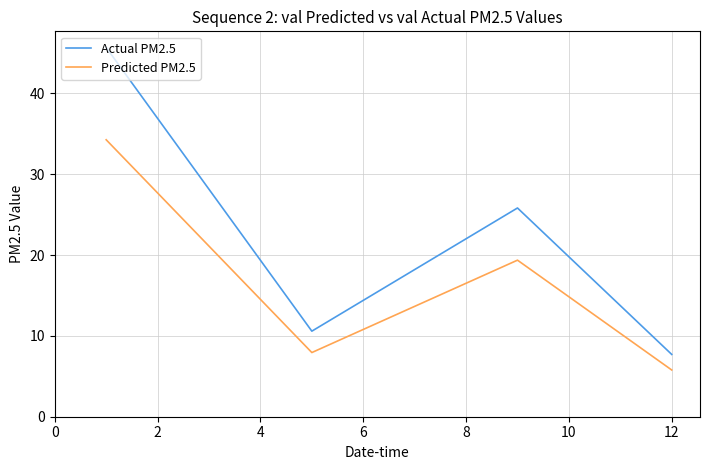

Which series has the largest total across all categories?

Actual PM2.5